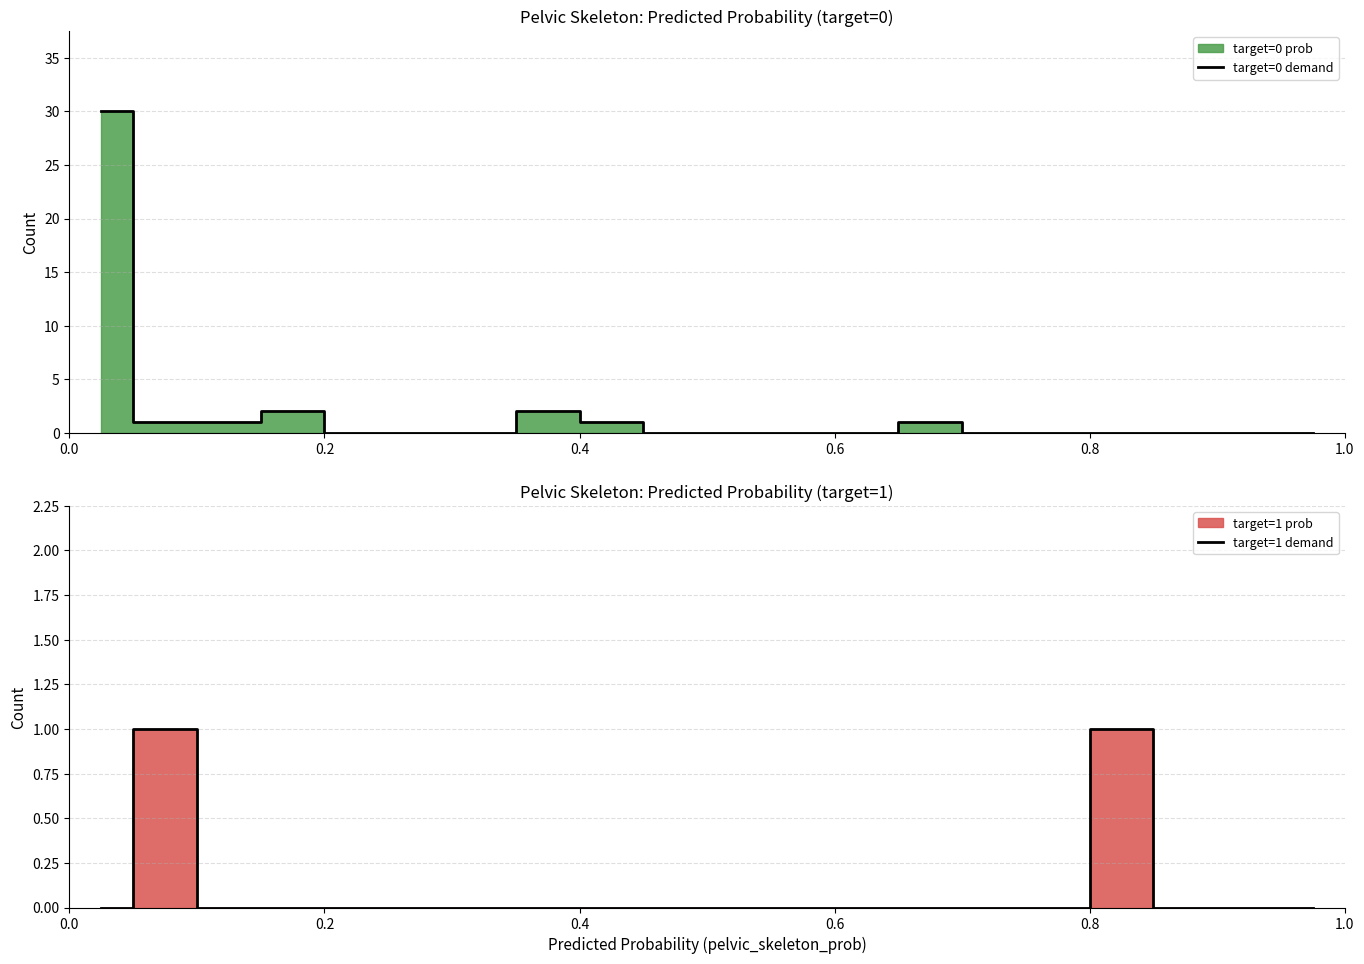

What is the difference between the second highest and minimum values in the target=1 demand series?

1